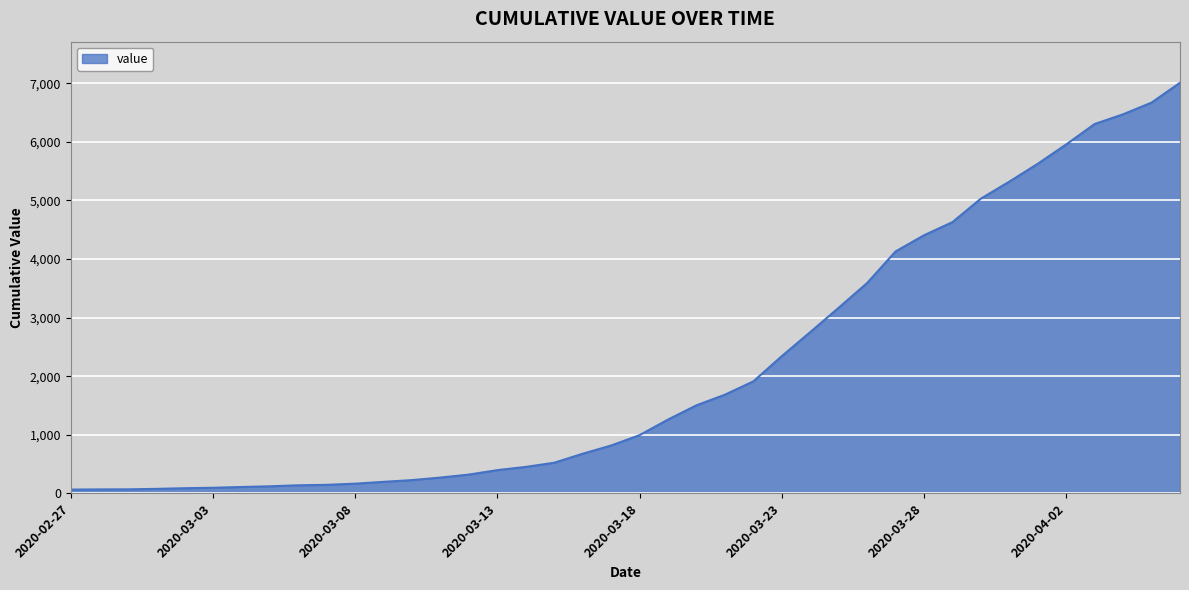

Does the chart display data point markers on the line(s)?

No